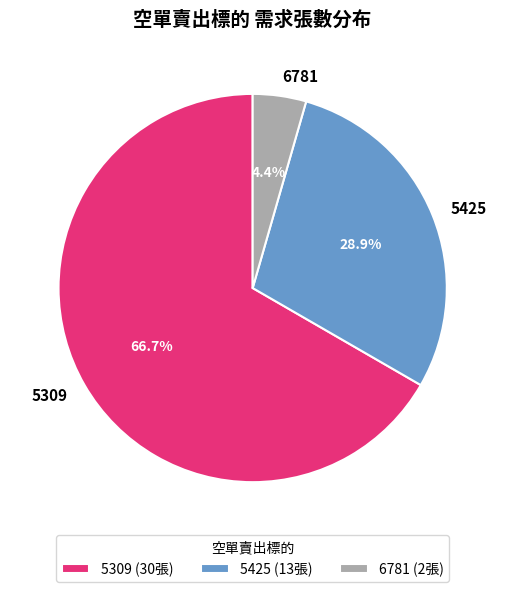

How many segments does this pie chart have?

3